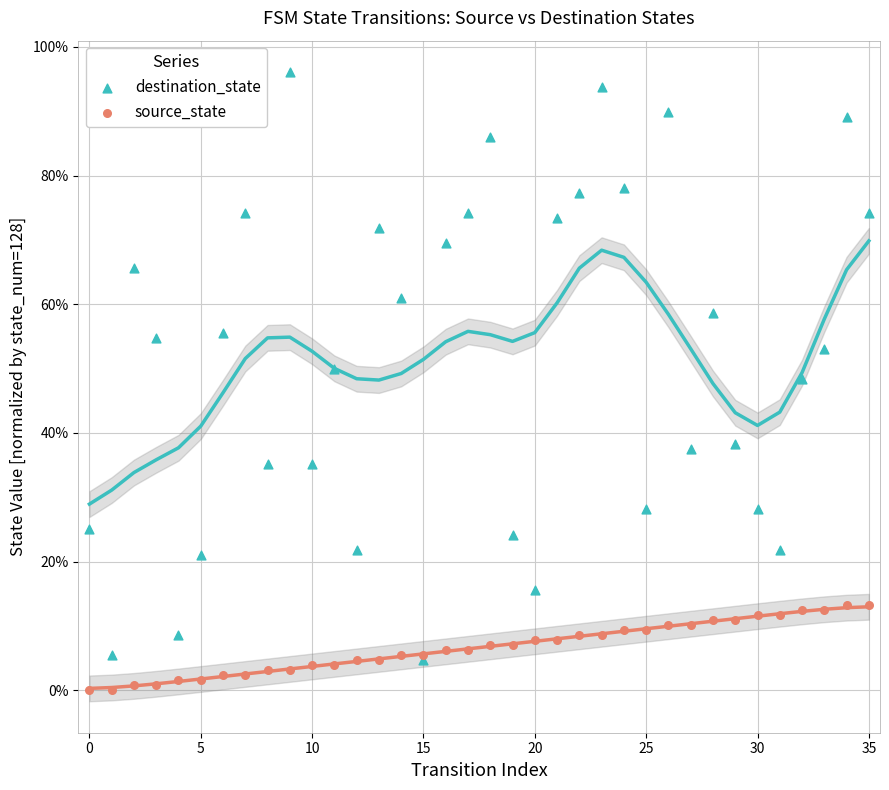

Which series has the widest spread of Y values?

destination_state